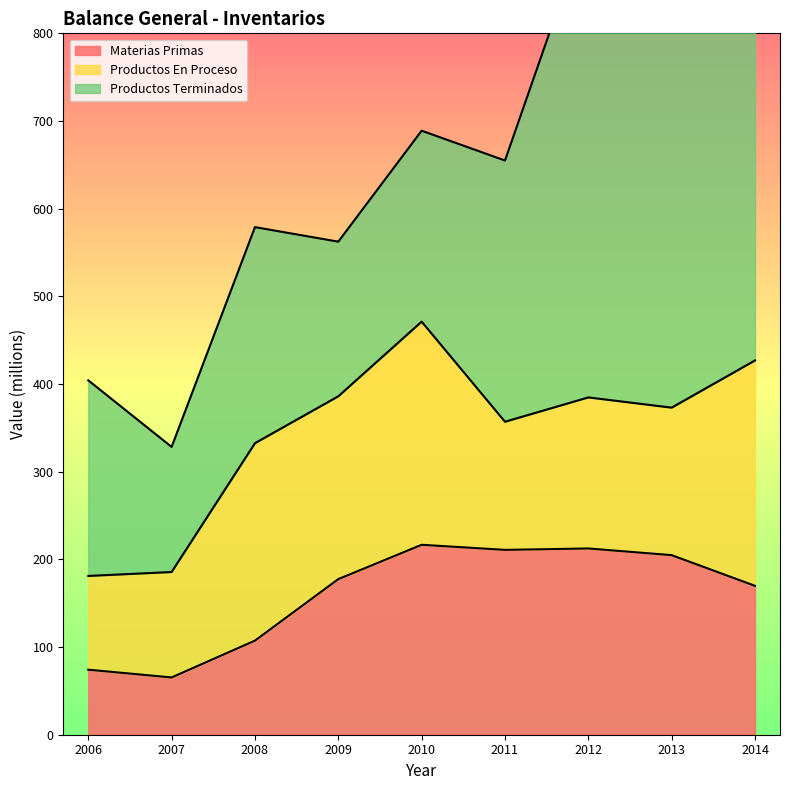

How many times do Materias Primas and Productos Terminados cross each other?

1